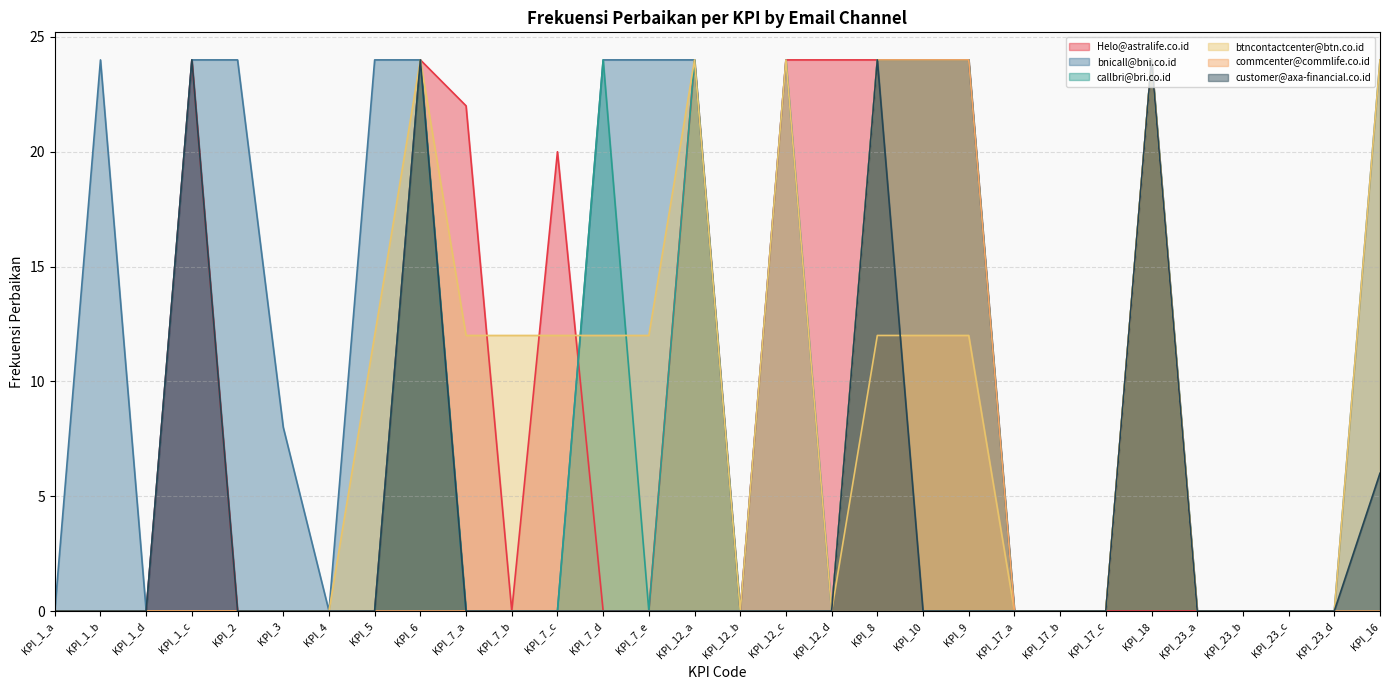

Between KPI_17_a and KPI_17_c, which series saw the biggest shift?

Helo@astralife.co.id